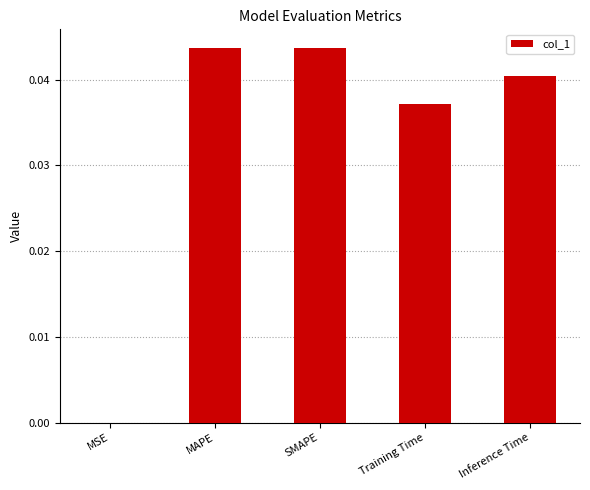

Which has a higher value, MSE or MAPE?

MAPE